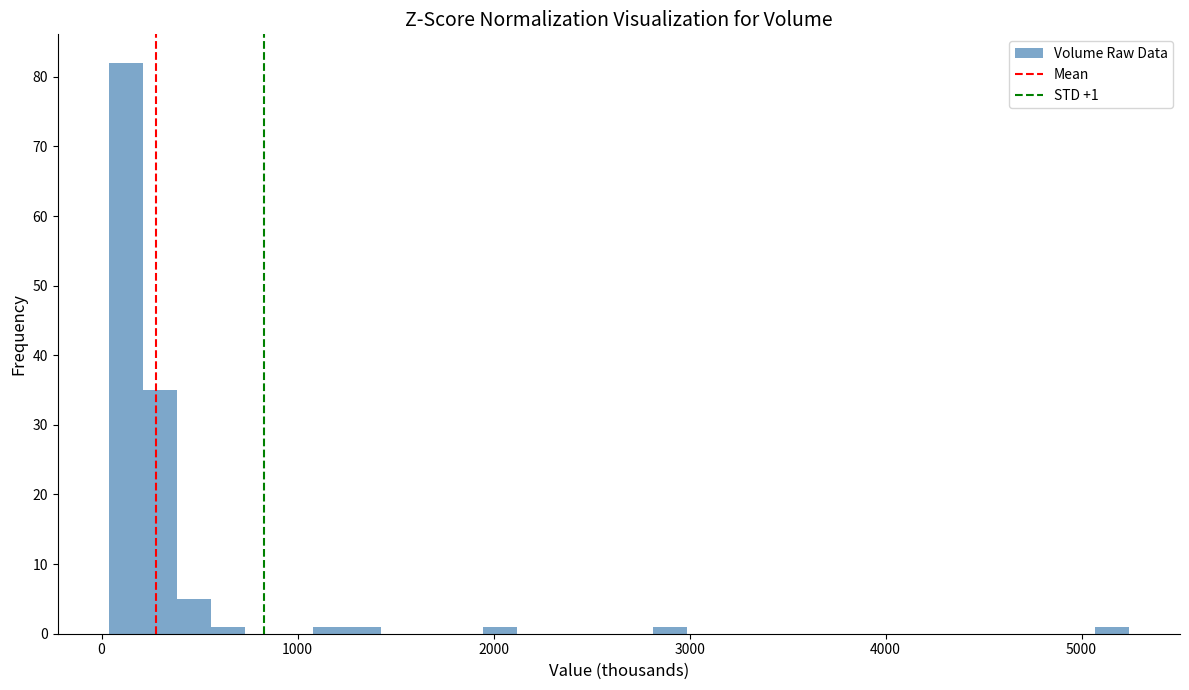

Read against the x-axis, roughly where is the centre of the tallest bar?

100